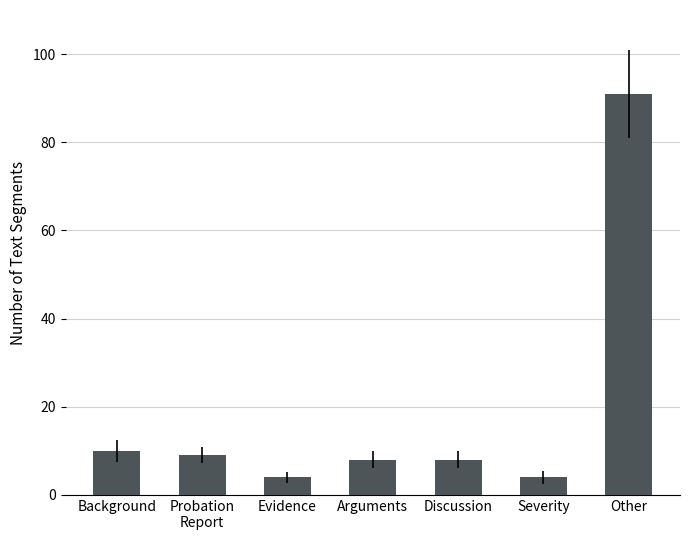

What is the label of the 3rd bar from the left?

Evidence